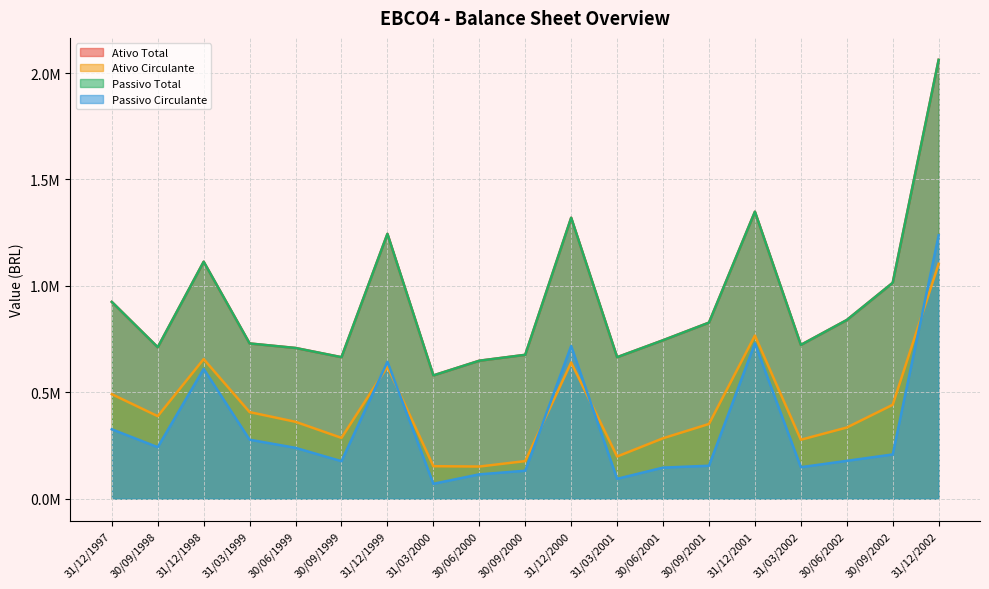

At which label is Ativo Total closest to 1320736?

31/12/2000